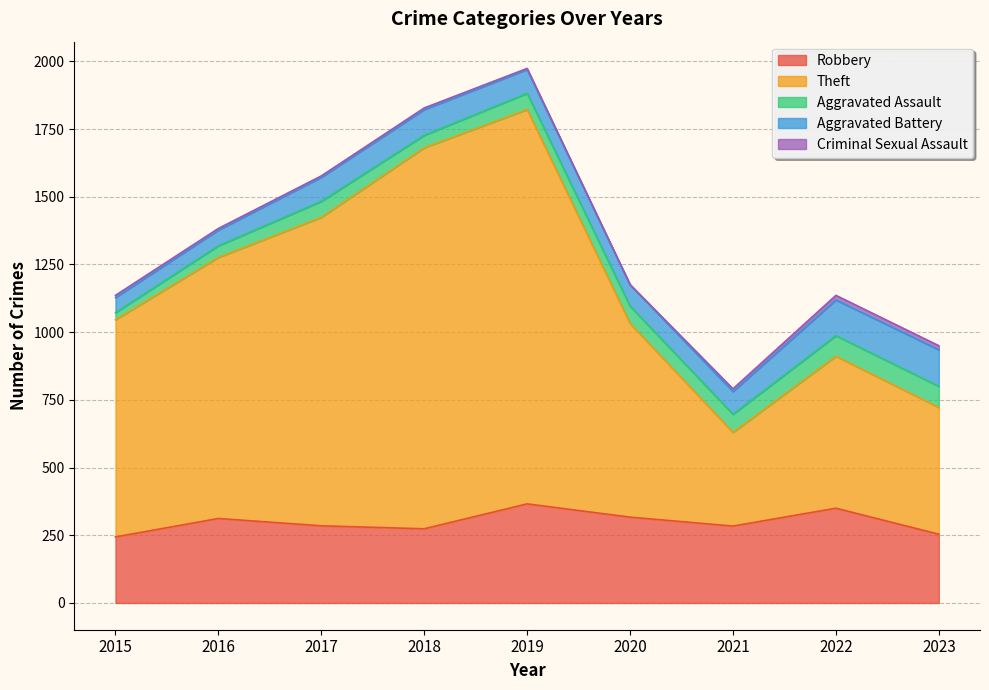

The Robbery series shows 596 at 2019. True or false?

False